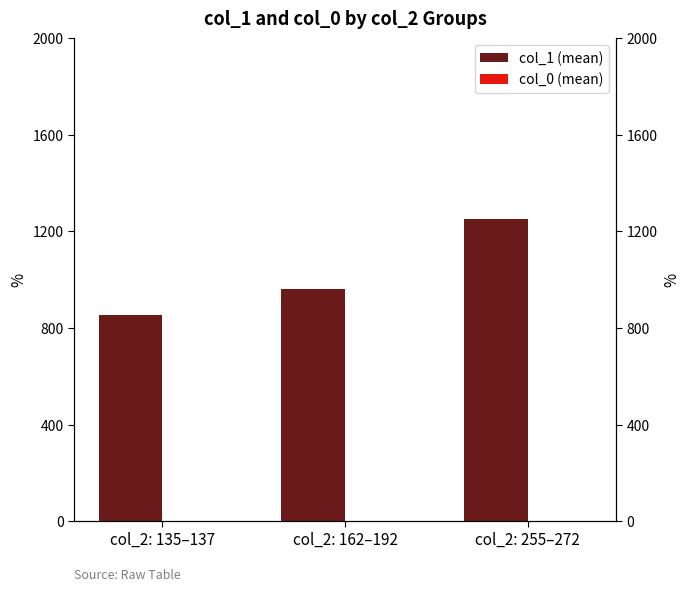

Which has a higher value, col_2: 255–272 or col_2: 135–137?

col_2: 255–272